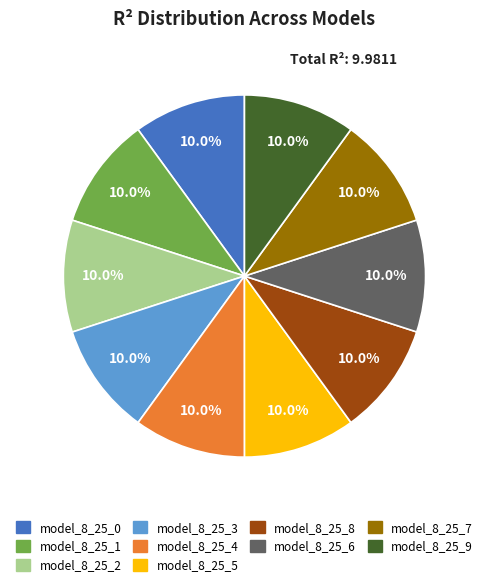

Does model_8_25_8 represent more than half of the total?

No